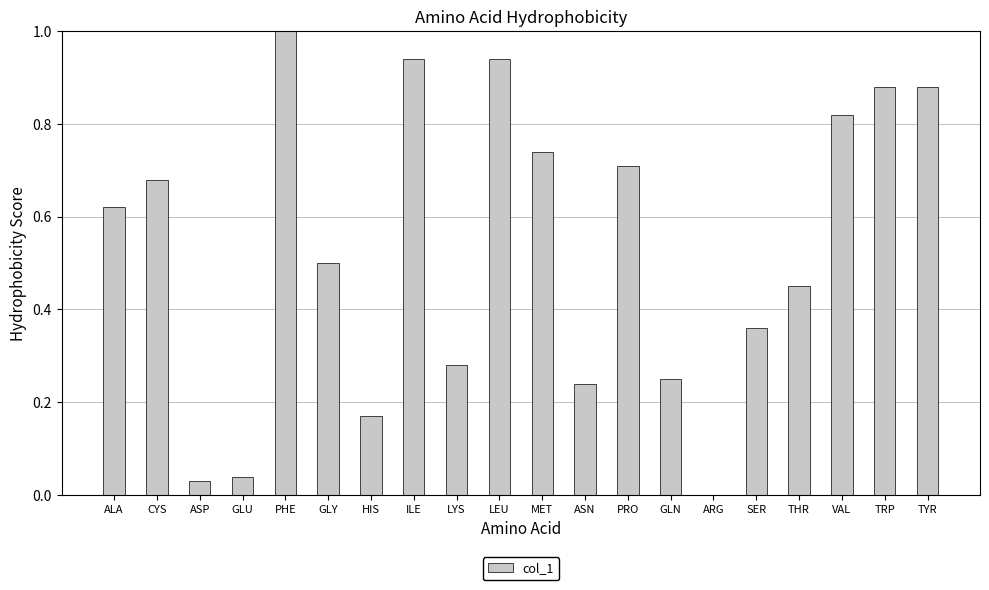

Which category has the highest value across all series?

PHE